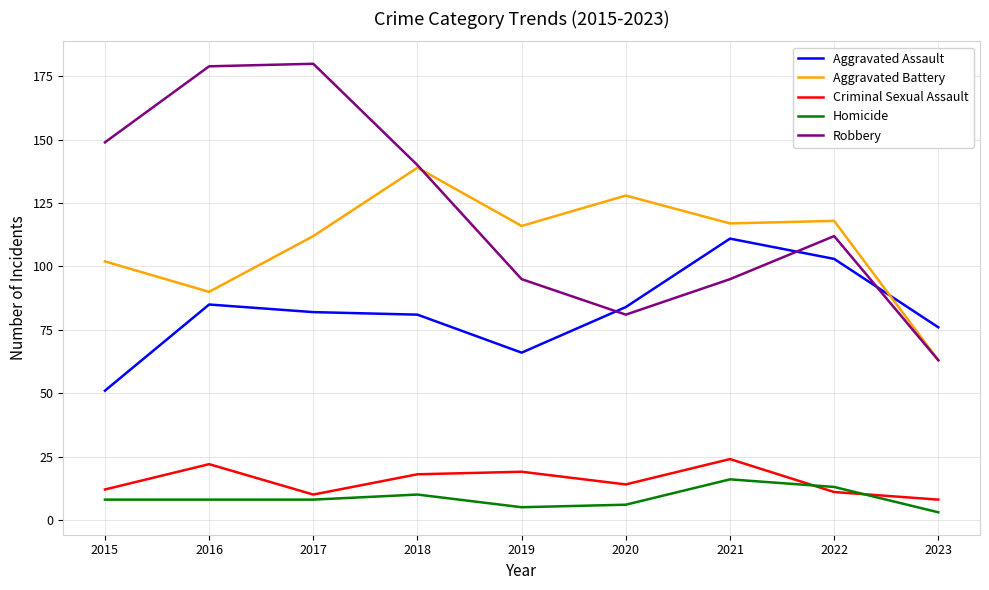

Where does the Criminal Sexual Assault series first go above 14?

2016